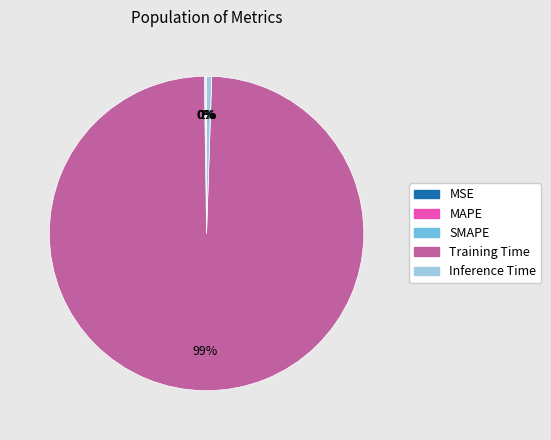

What is the largest slice in the pie chart?

Training Time